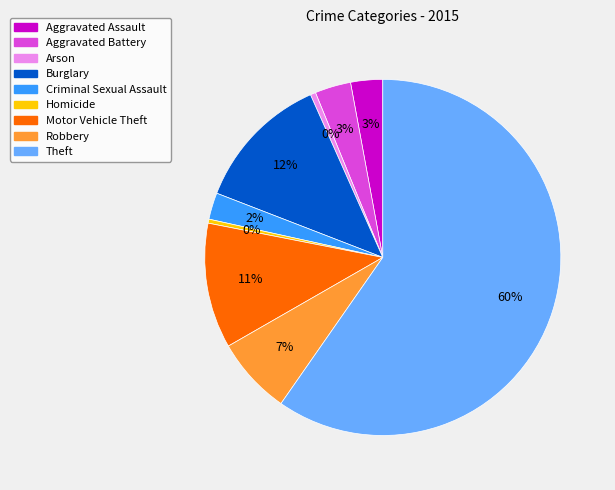

Is the sum of Arson and Homicide greater than half?

No